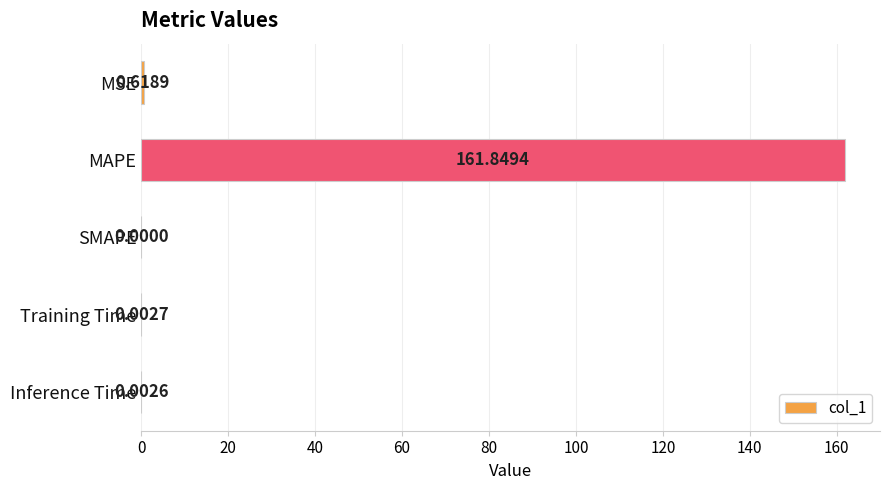

What is the sum of all values?

162.5